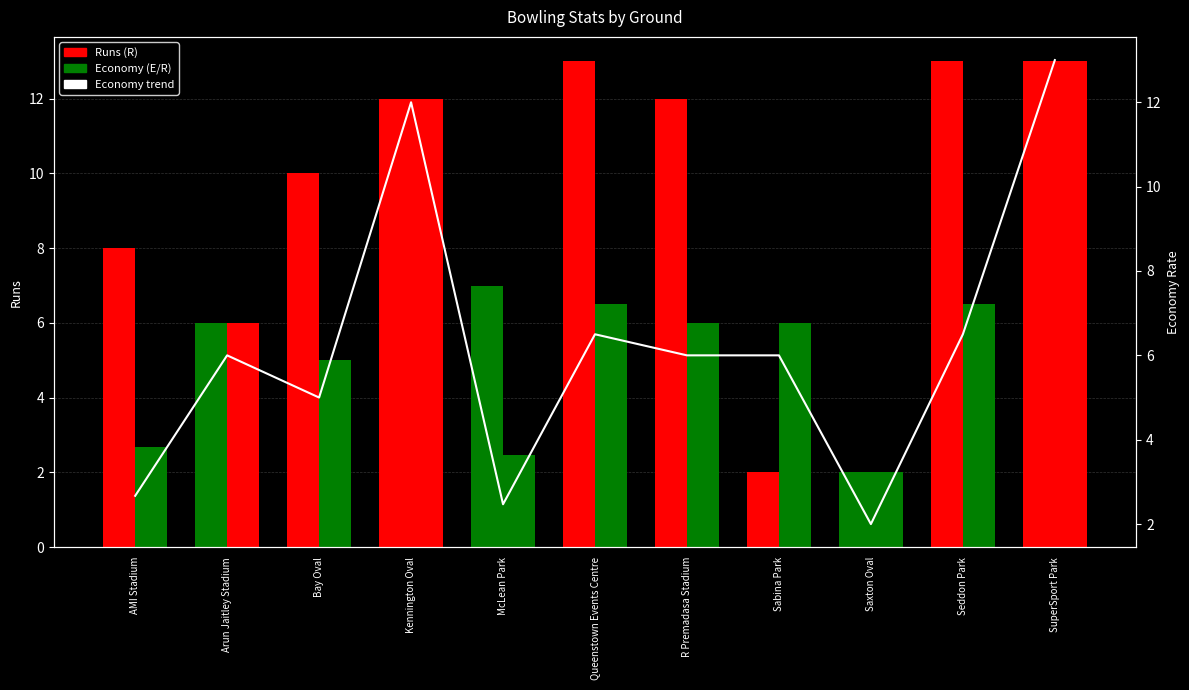

Where does the Runs (R) series first go above 10?

Kennington Oval